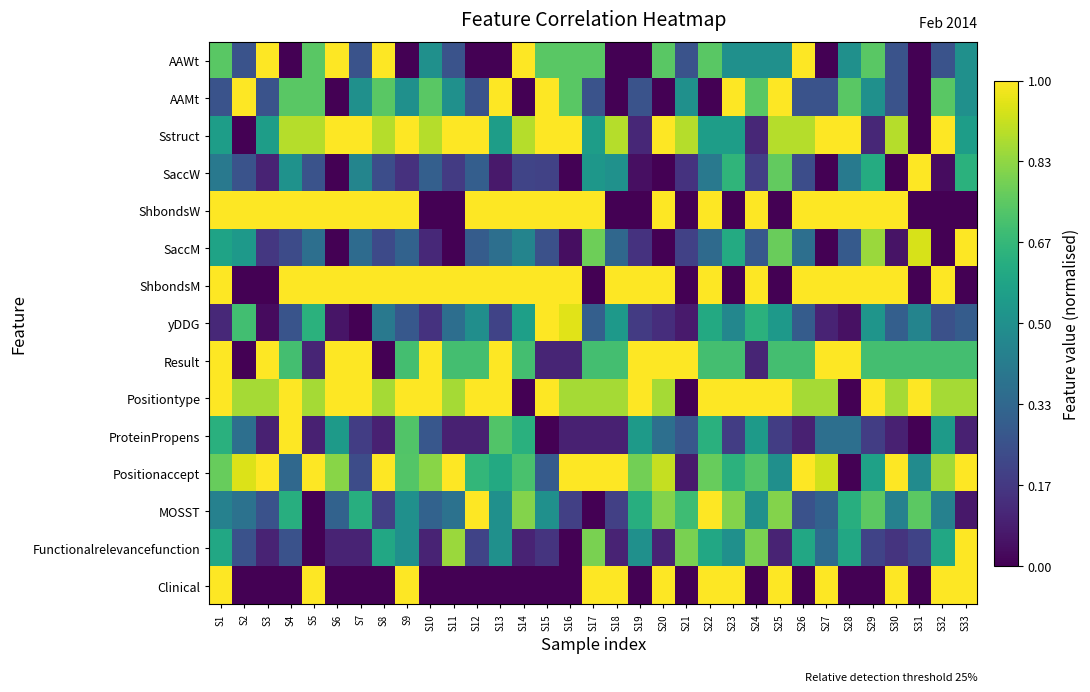

At which category is the sum across all series the highest?

S22